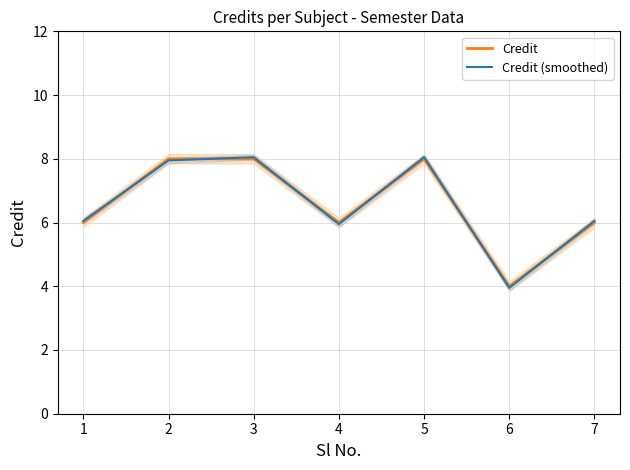

At which category does Credit reach its first local peak?

5